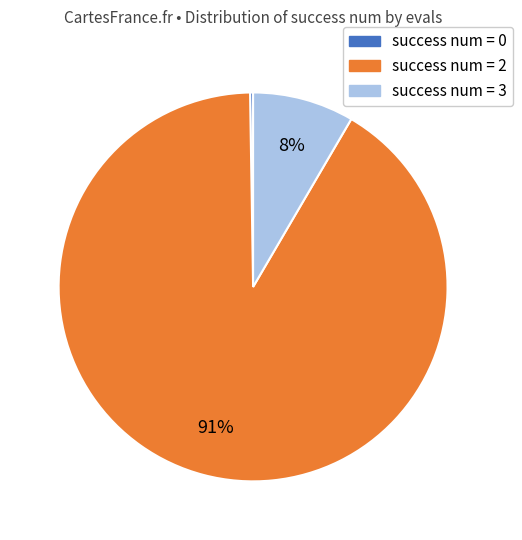

To the nearest percent, what is the average slice percentage?

33%